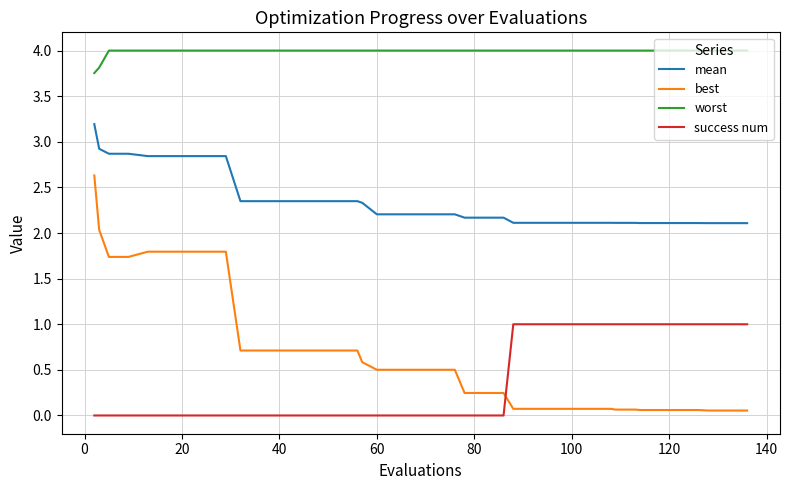

Which series has the widest spread of values?

best